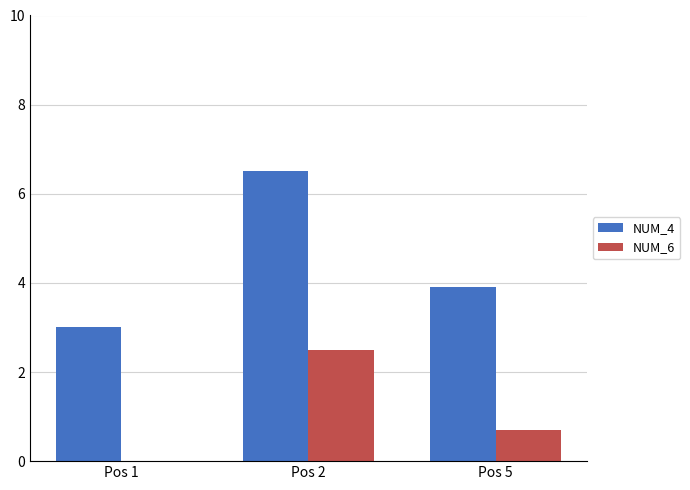

Reading left to right, list all the values displayed in this chart.

NUM_4: 3.0	6.5	3.9
NUM_6: 0.0	2.5	0.7